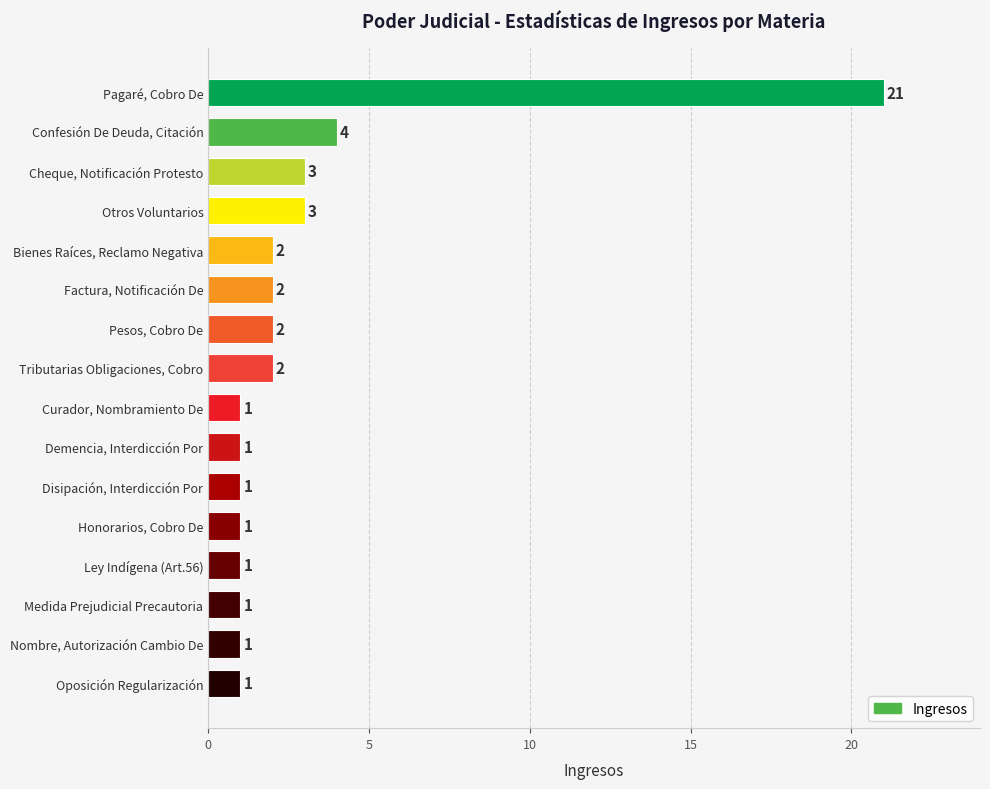

How many categories are shown in the chart?

16